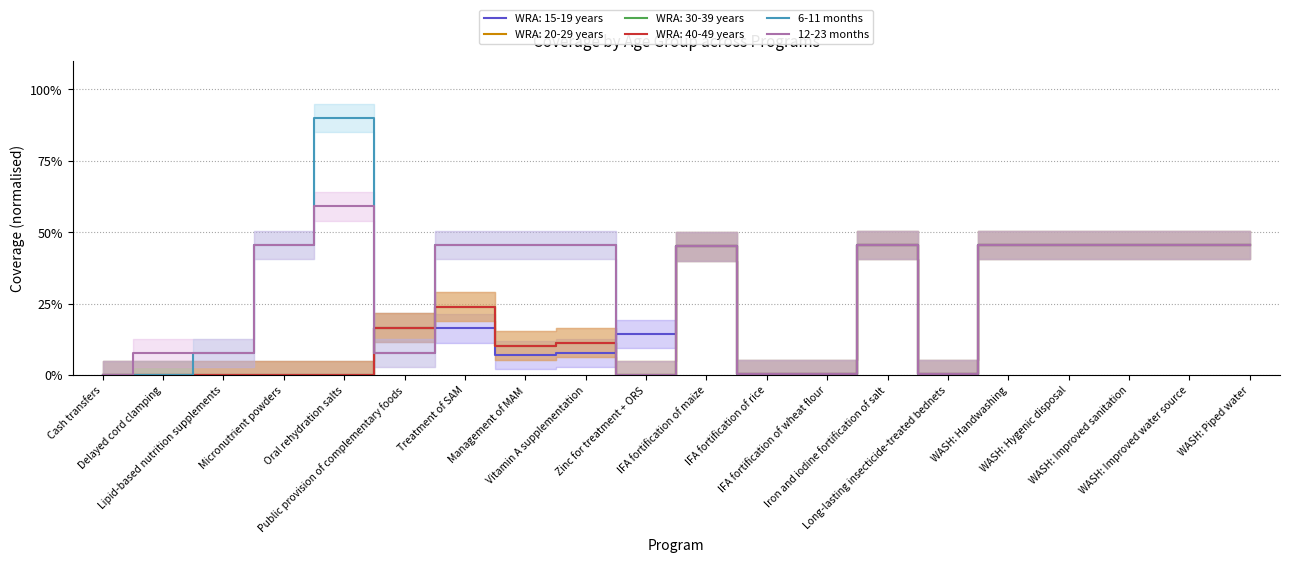

What is the difference between the 12-23 months values at IFA fortification of rice and Delayed cord clamping?

0.1